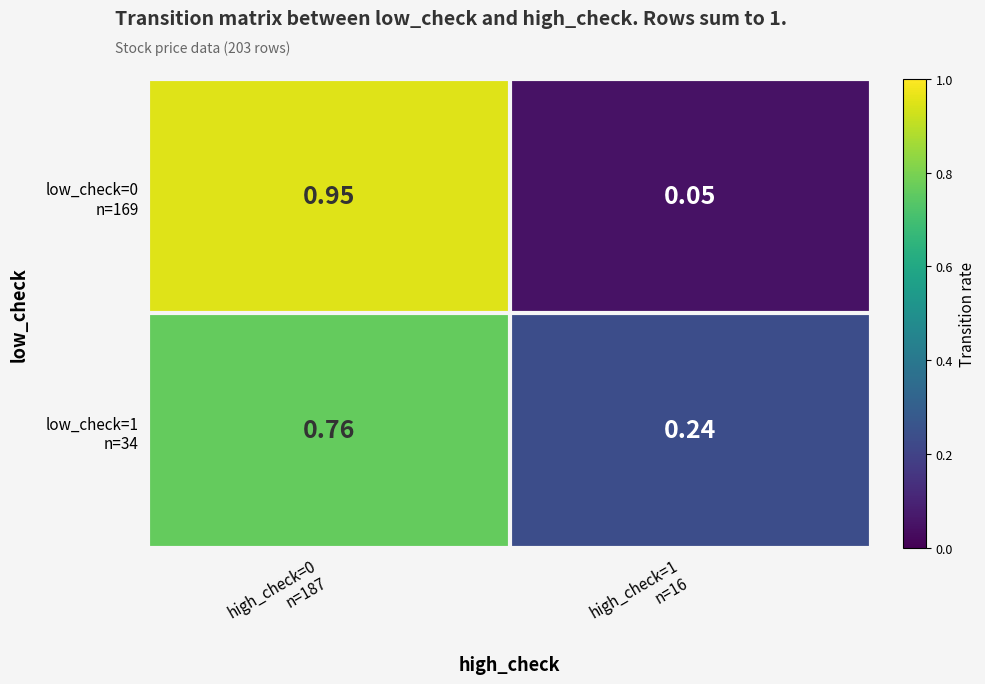

How many distinct data groups are displayed?

2